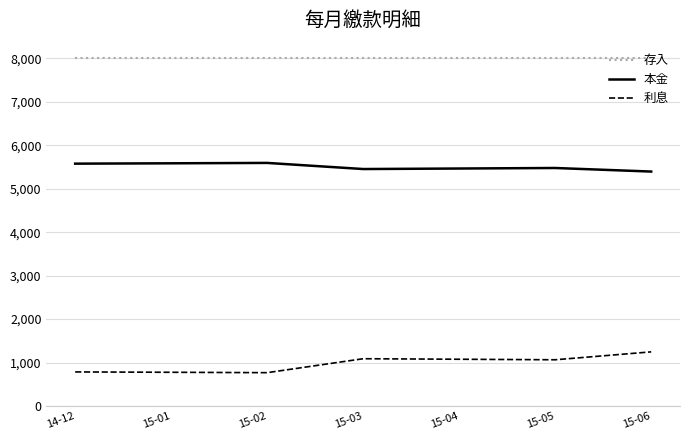

True or false: 本金 and 存入 cross at least once.

False